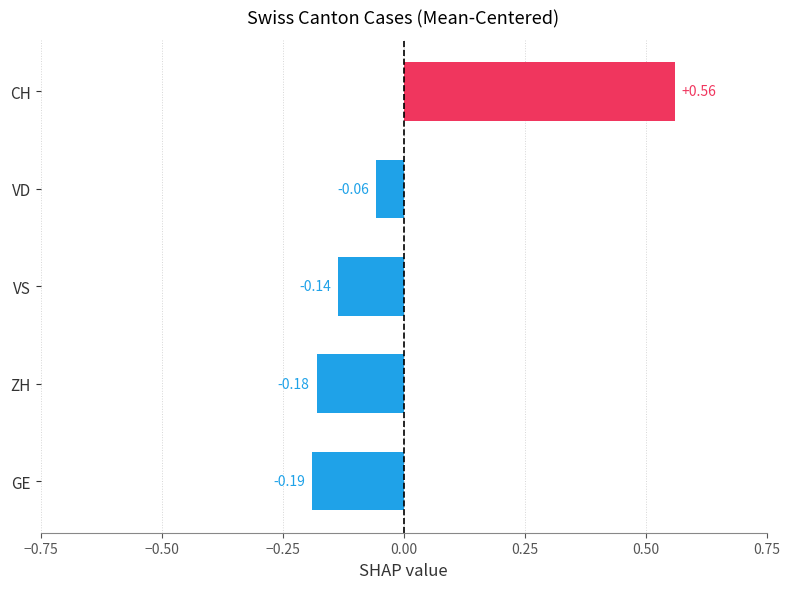

How many bars are there in total?

5